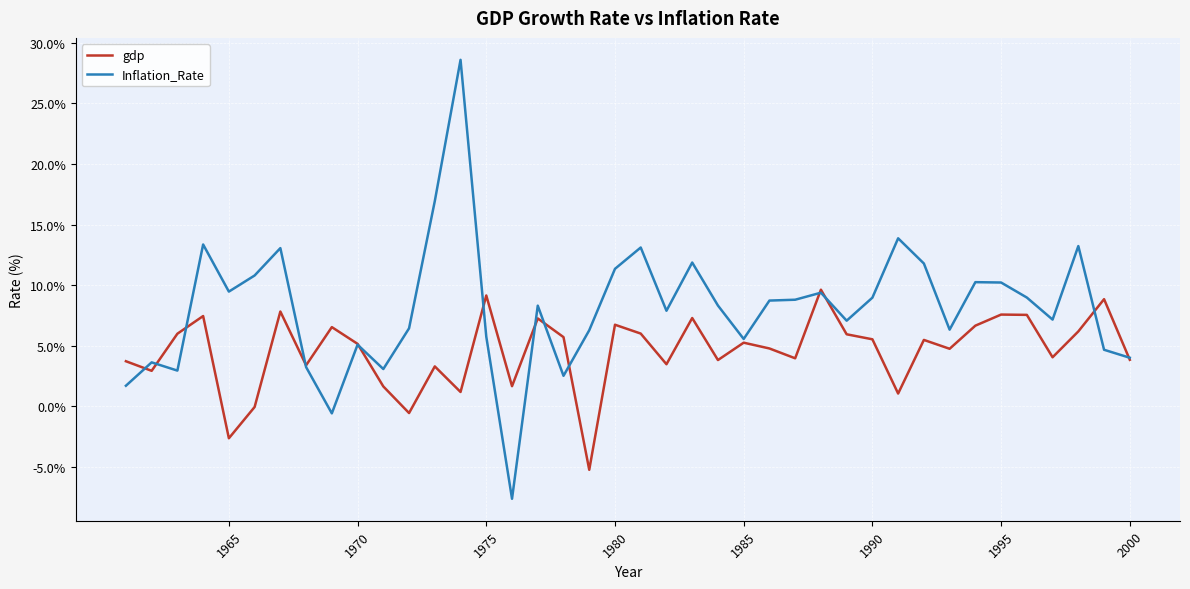

How many positive values does the Inflation_Rate series have?

38